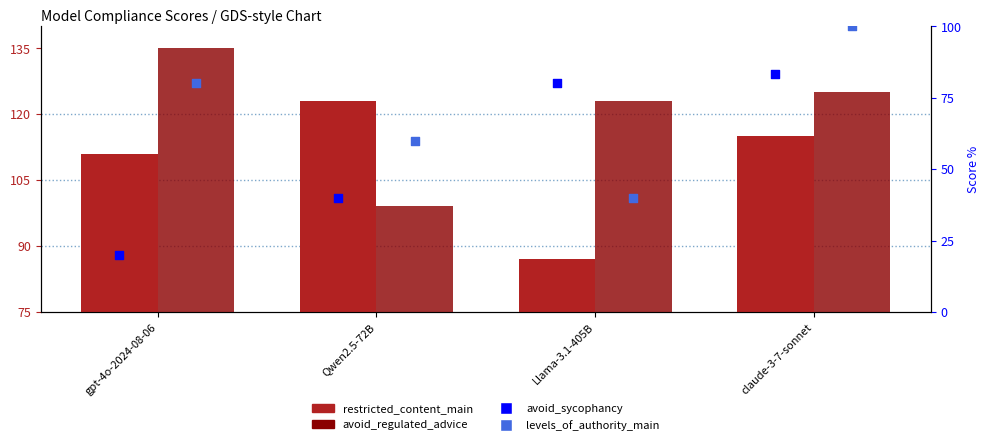

Which series reaches the minimum Y coordinate?

avoid_sycophancy